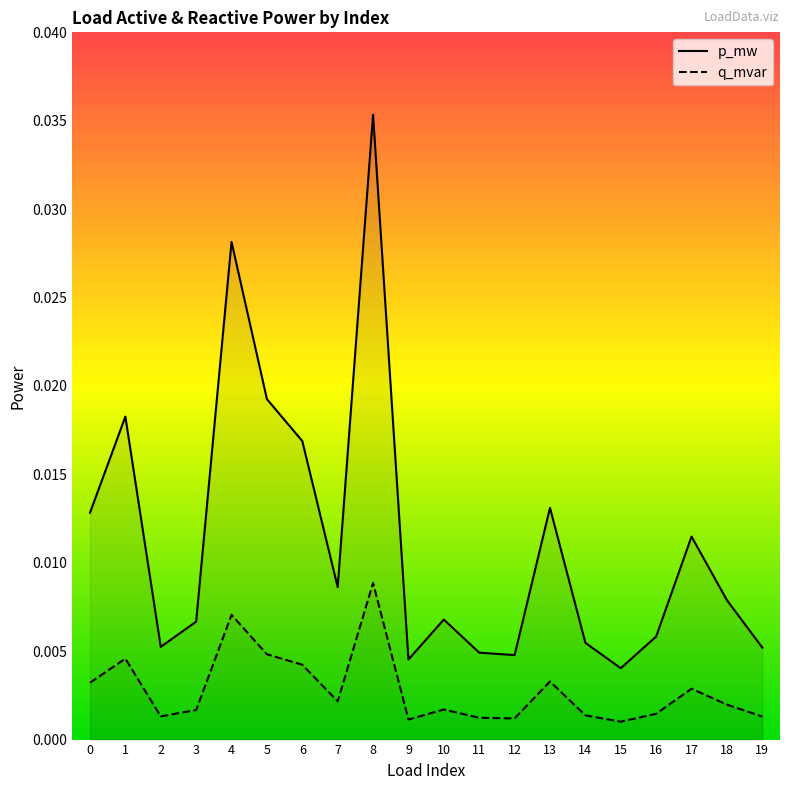

How many p_mw values are between 0 and 1?

20